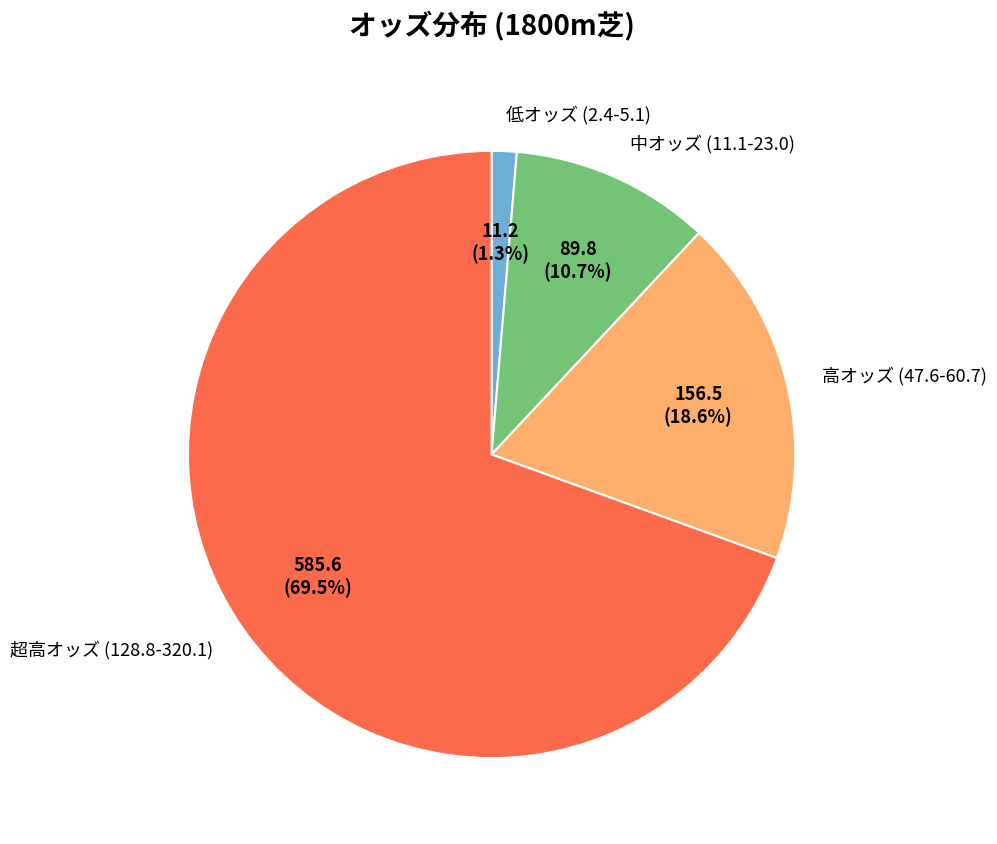

What is the smallest slice in the pie chart?

低オッズ (2.4-5.1)